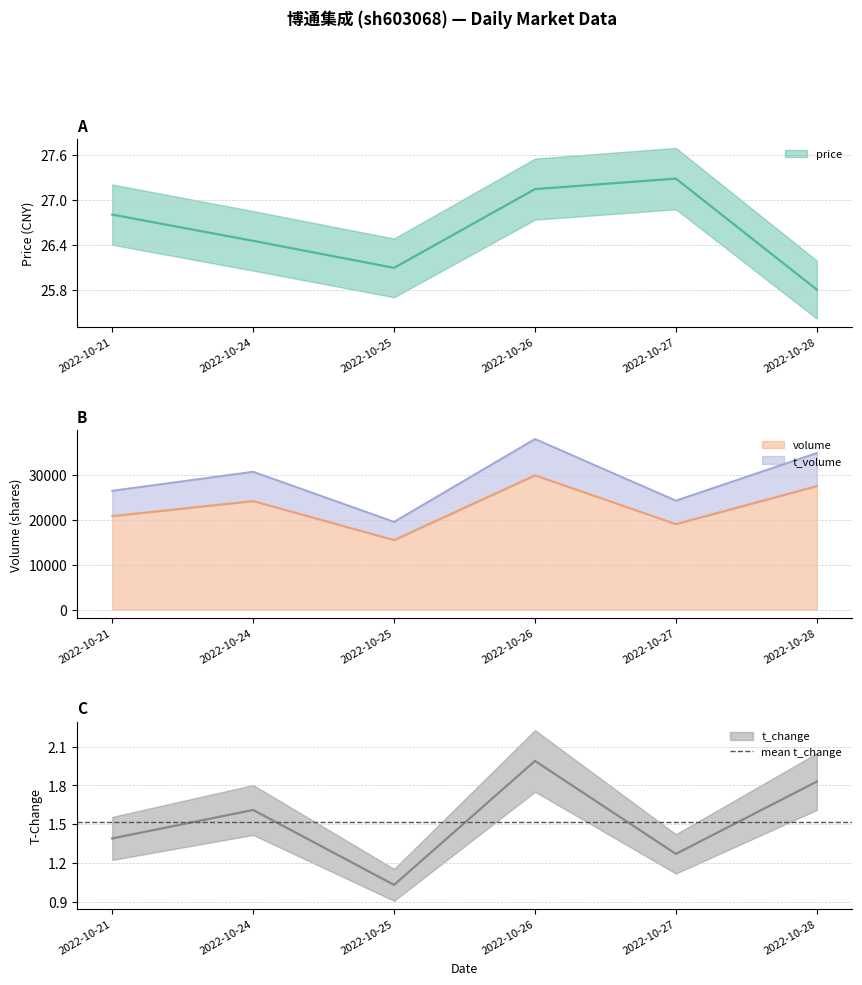

How many interior local valleys does the volume series have?

2